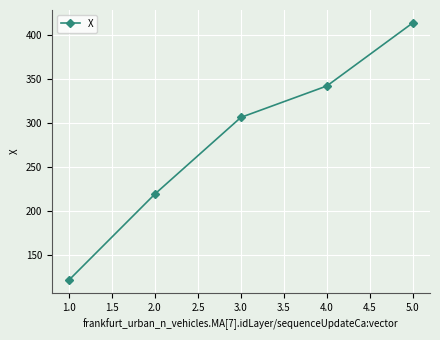

What is the approximate value at 1.0?

121.0